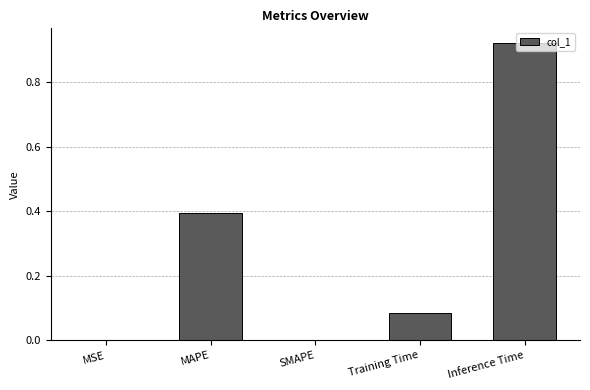

Which has a higher value, Training Time or MSE?

Training Time